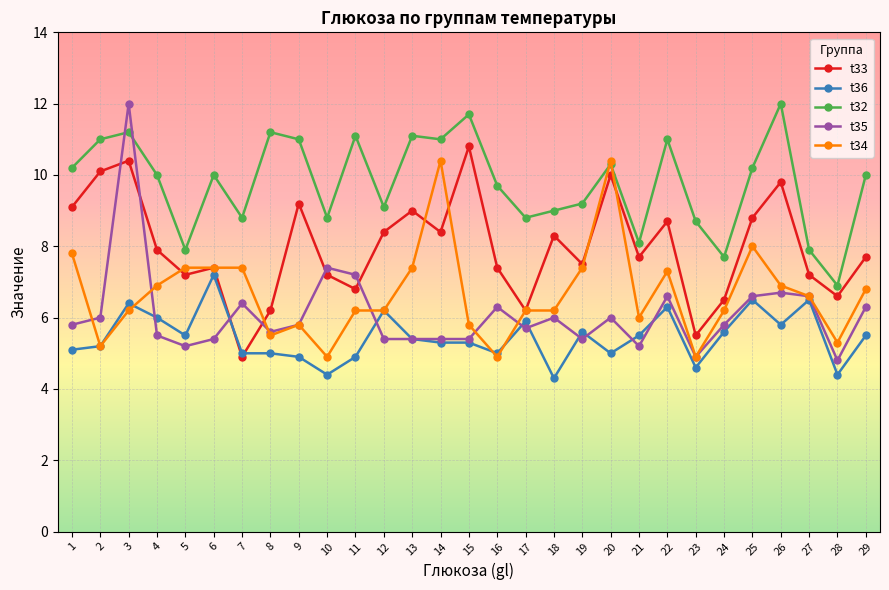

What is the difference between the maximum and minimum values in the t34 series?

5.5